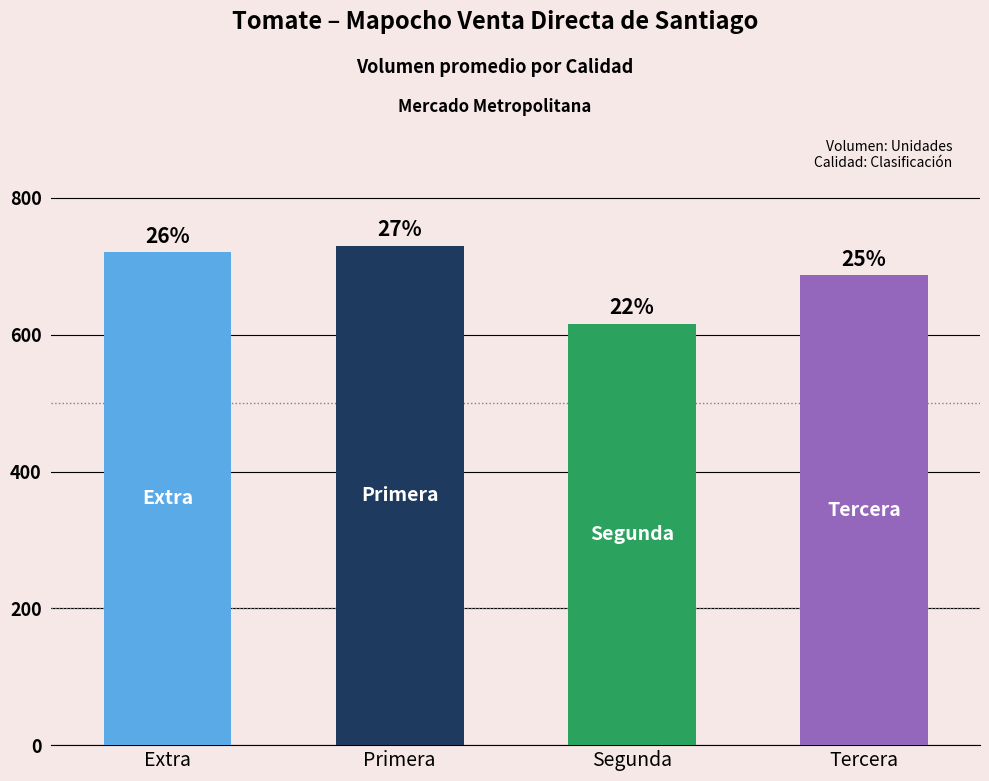

Does the chart contain any negative values?

No